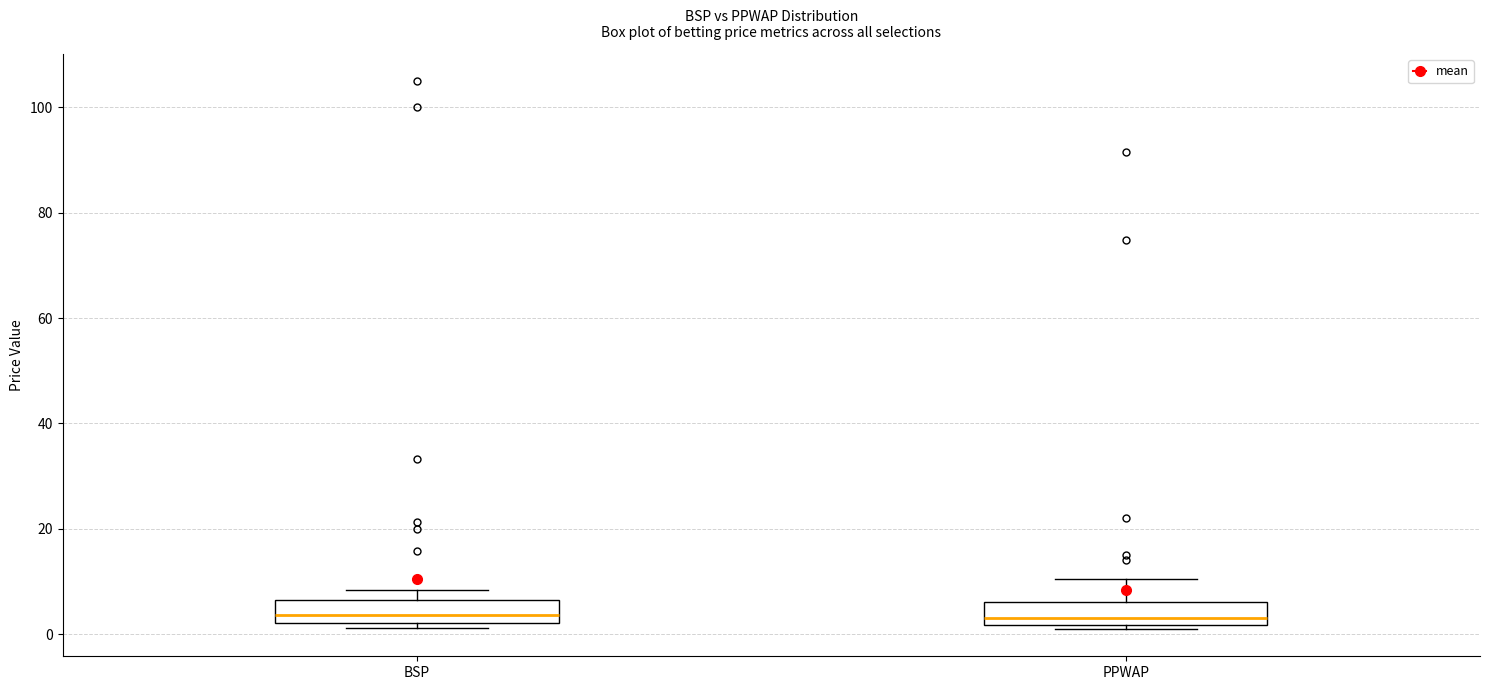

Reading left to right, transcribe this box plot: for each box, give where its median line is, the range the box spans, and where its two whiskers end, as read against the y-axis. The values are not printed on the chart, so give them approximately, as read against the axis.

BSP: median 4, box 2 to 6, whiskers 2 (just below the box's lower edge) to 8
PPWAP: median 4, box 2 to 6, whiskers 2 (just below the box's lower edge) to 10